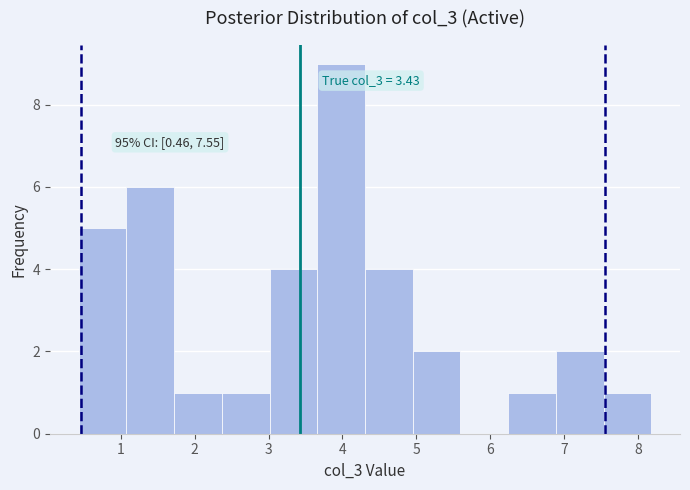

Which range on the x-axis has the tallest bar?

3.7 to 4.3